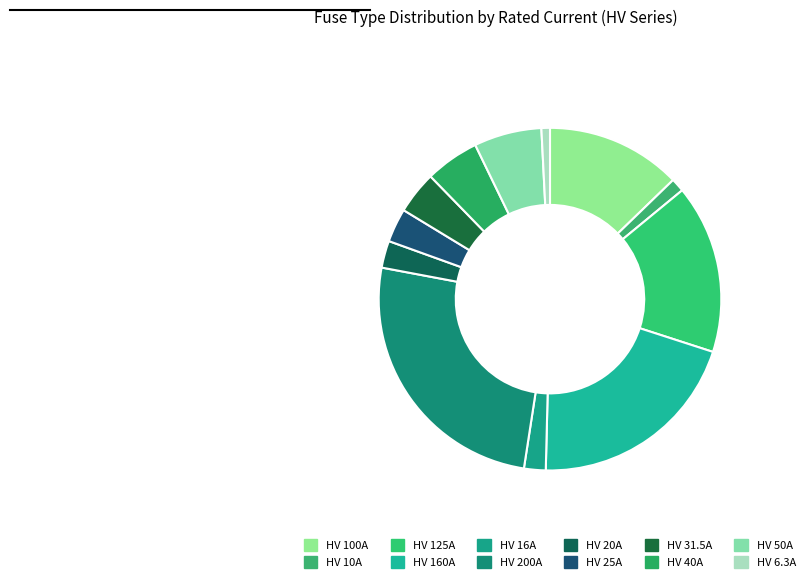

What is the ratio of the value at HV 50A to the value at HV 160A?

0.3